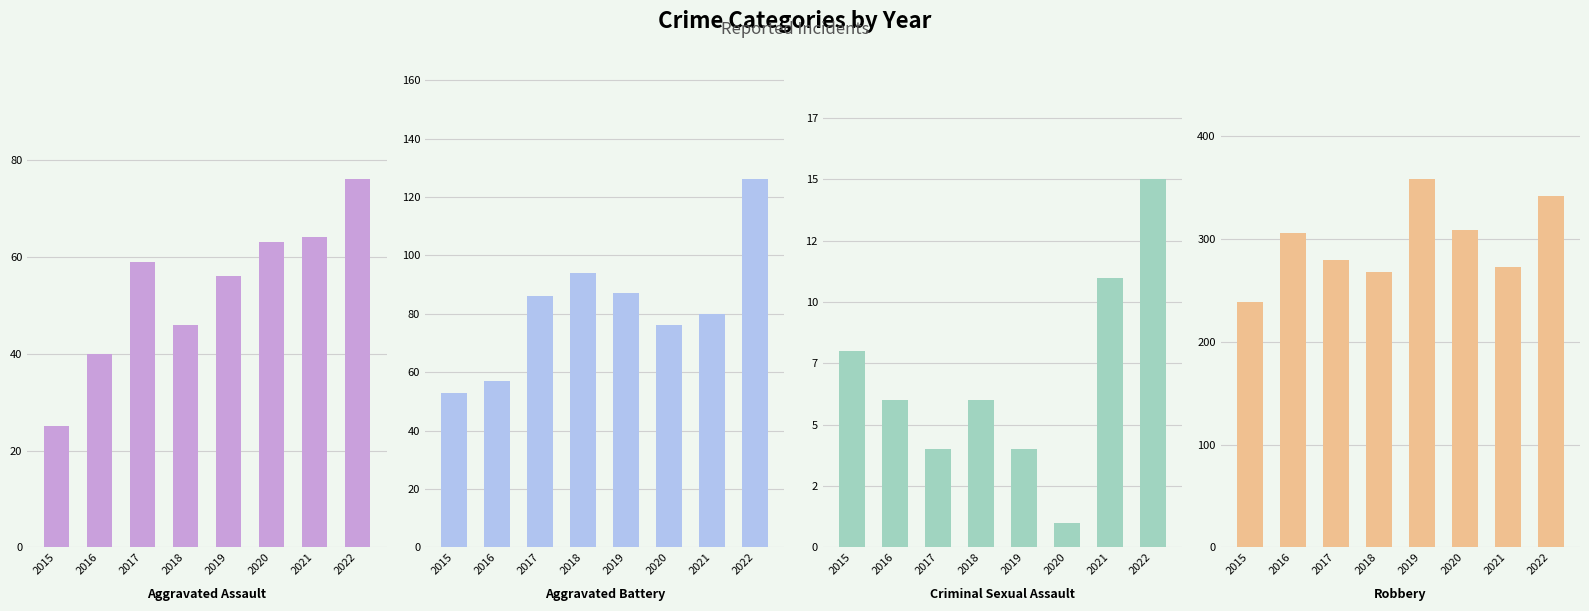

What is the value of the Robbery bar at the 1st from the left?

239